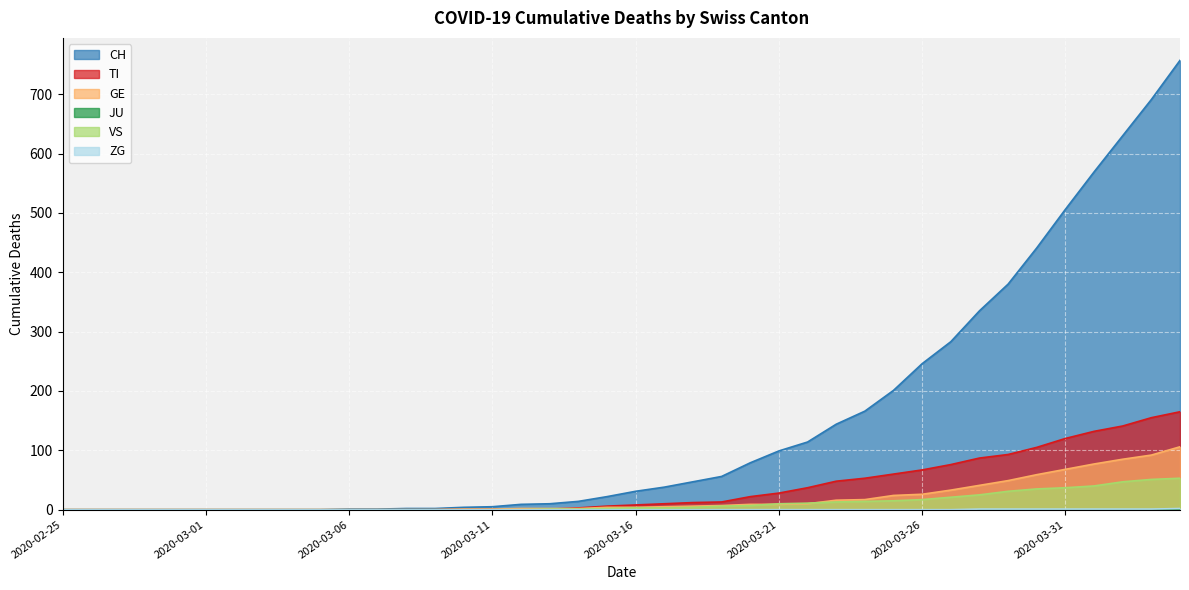

True or false: ZG and TI intersect in this chart.

False